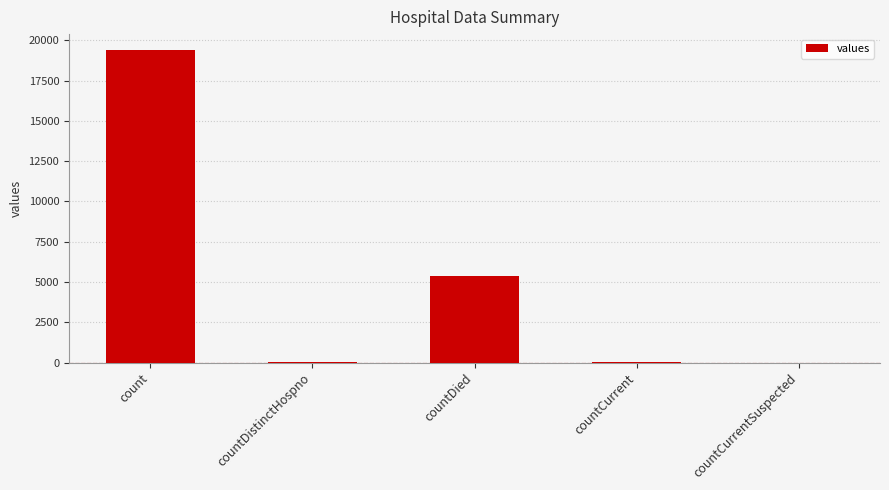

Between countCurrentSuspected and count, which is larger?

count